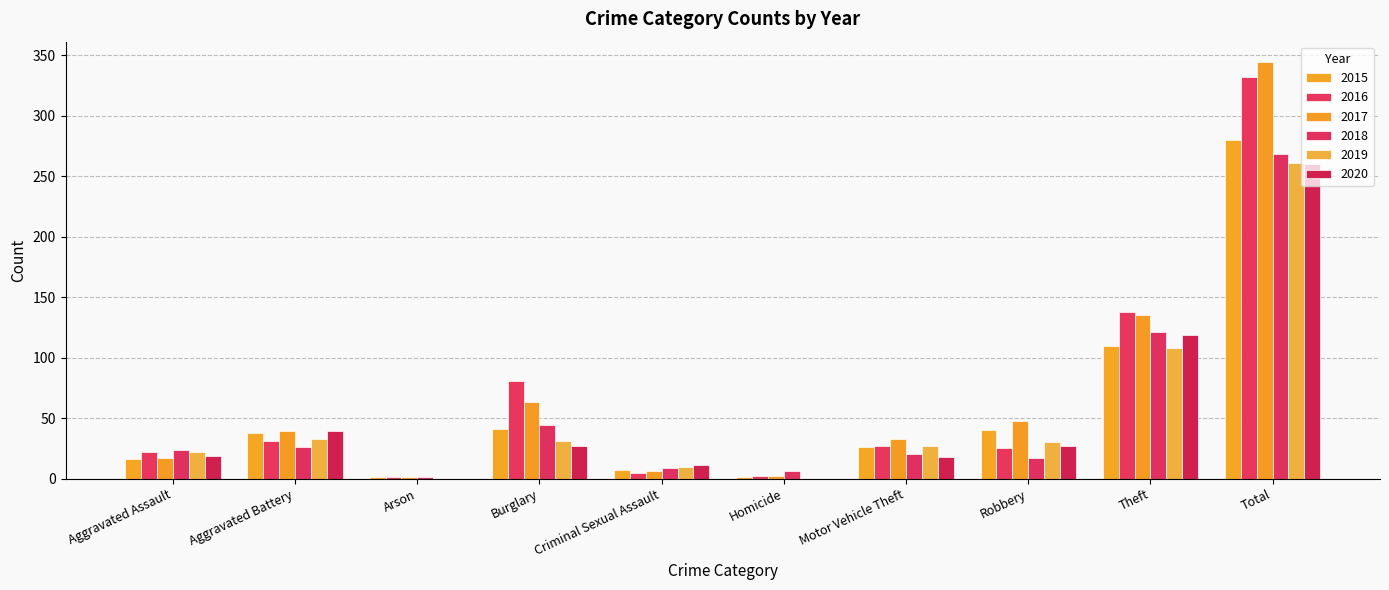

What is the sum of the 2016 values at Arson and Aggravated Assault?

23